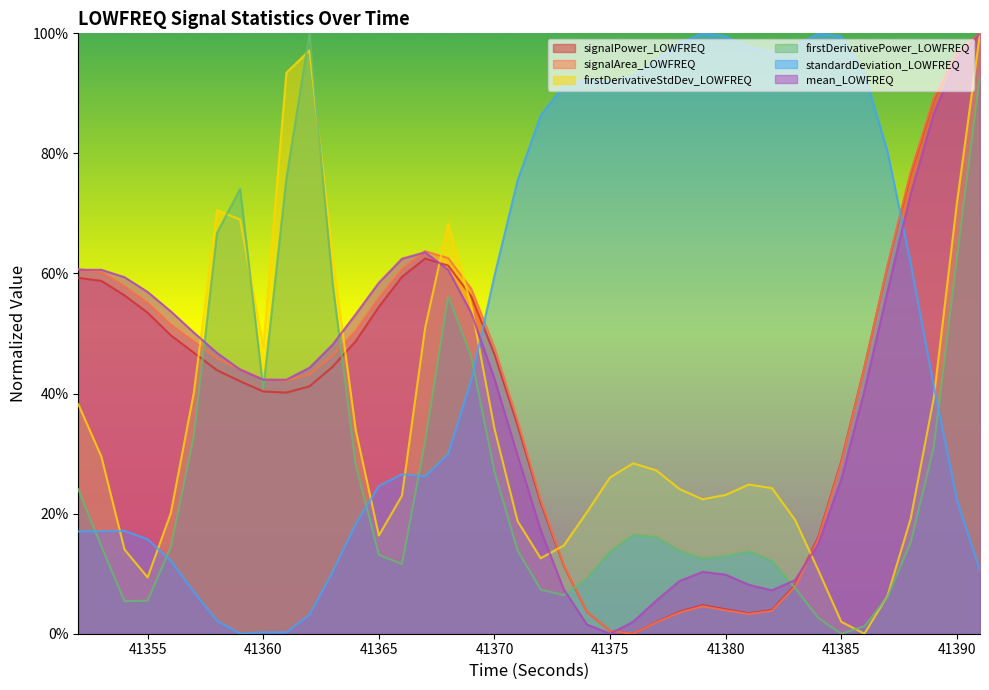

How many data points in firstDerivativeStdDev_LOWFREQ are above 0?

39